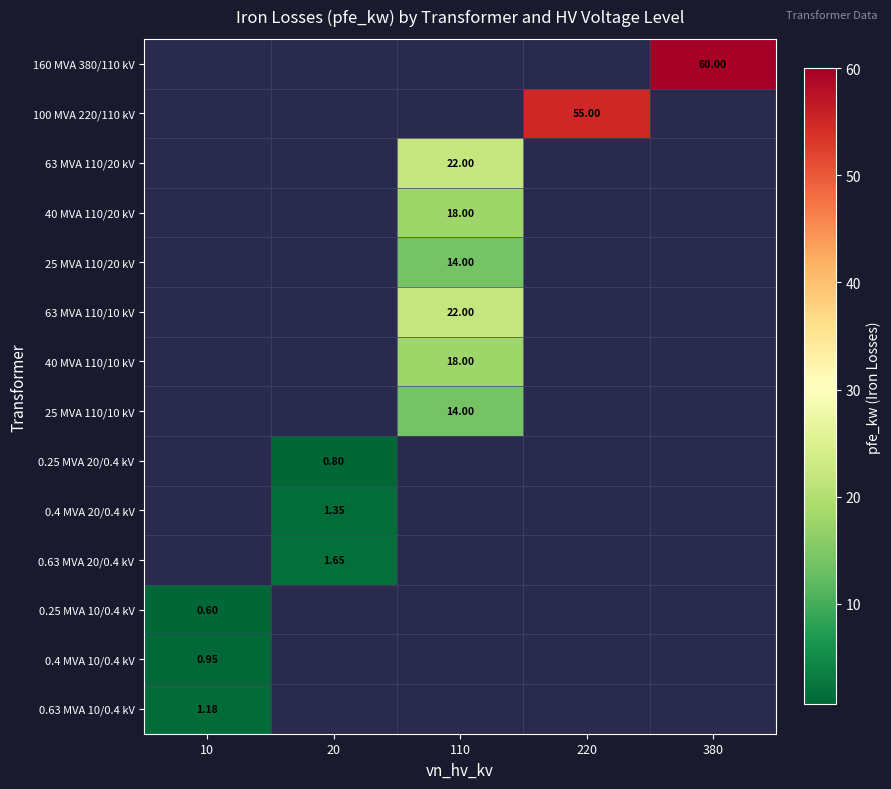

Is it true that 40 MVA 110/20 kV equals 18.0 at 110?

True